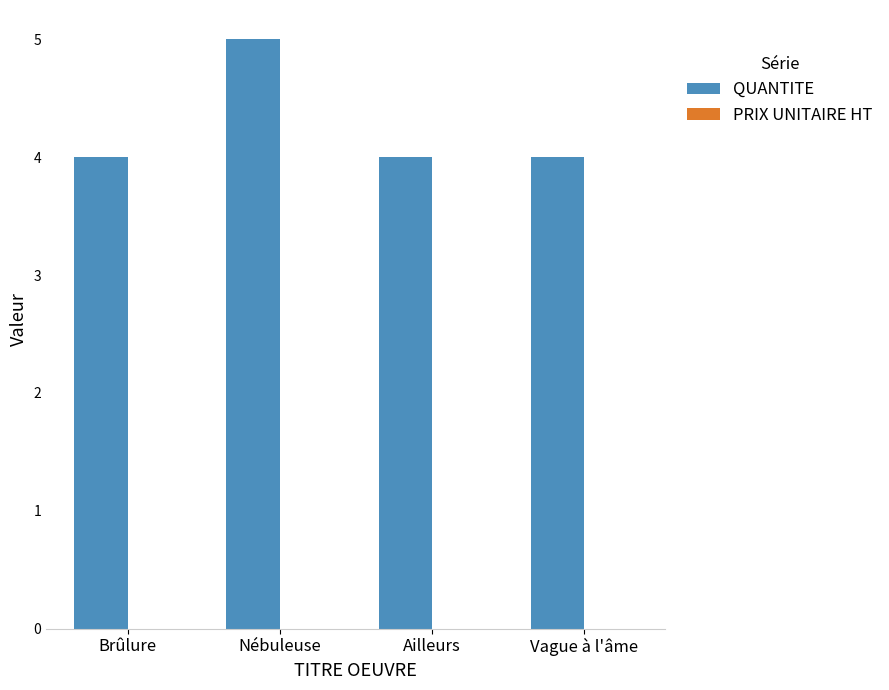

What is the sum of the values at Ailleurs and Vague à l'âme?

8